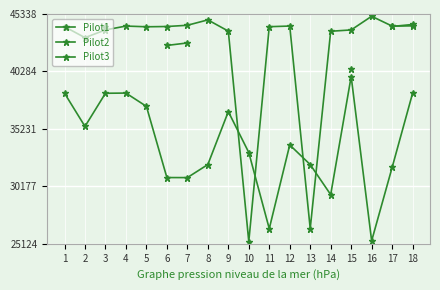

In Pilot2, how many points are higher than both neighbors (excluding endpoints)?

4